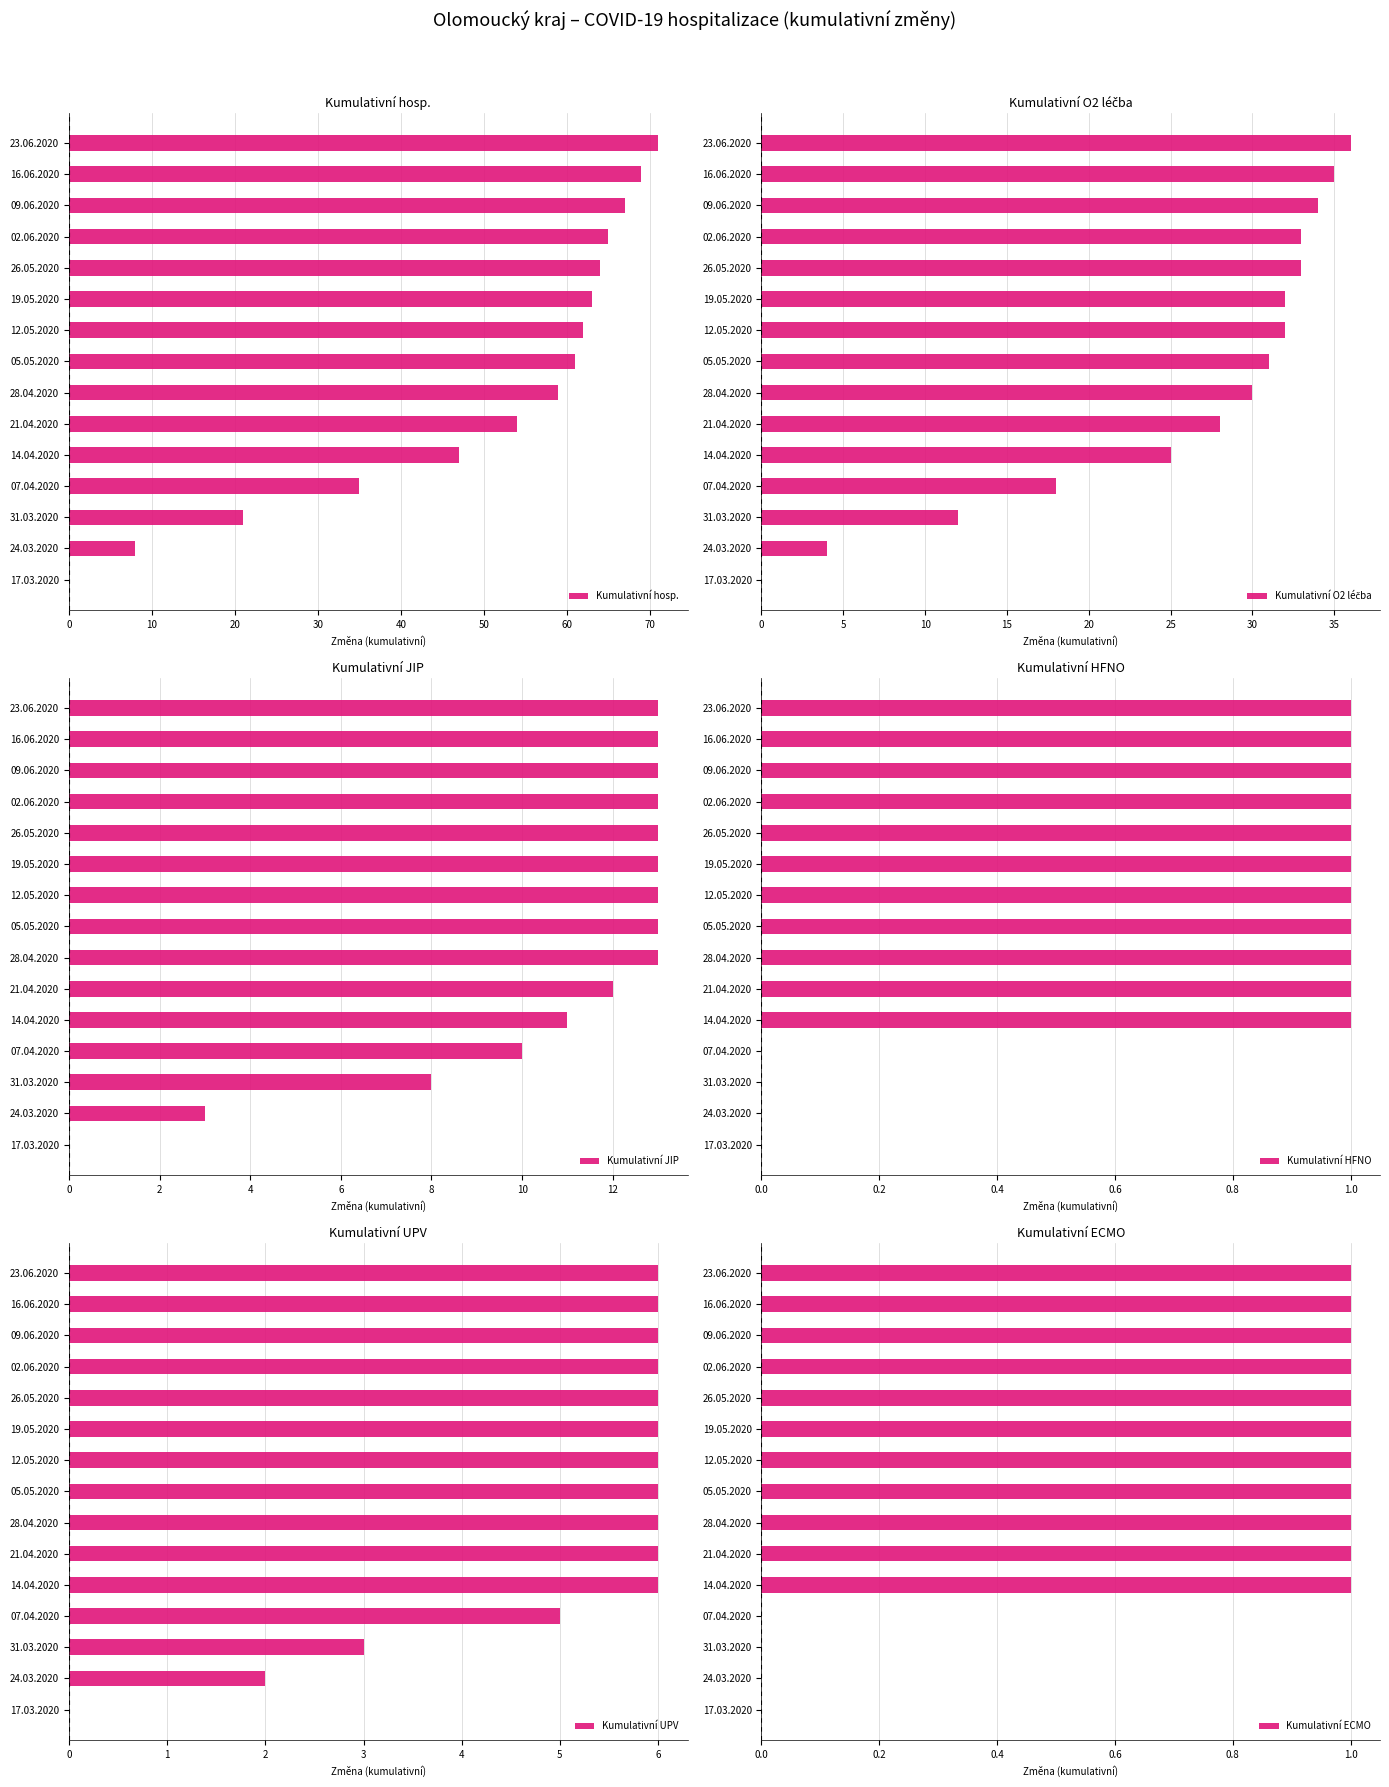

What is the value of the Kumulativní UPV bar at the 15th from the left?

6